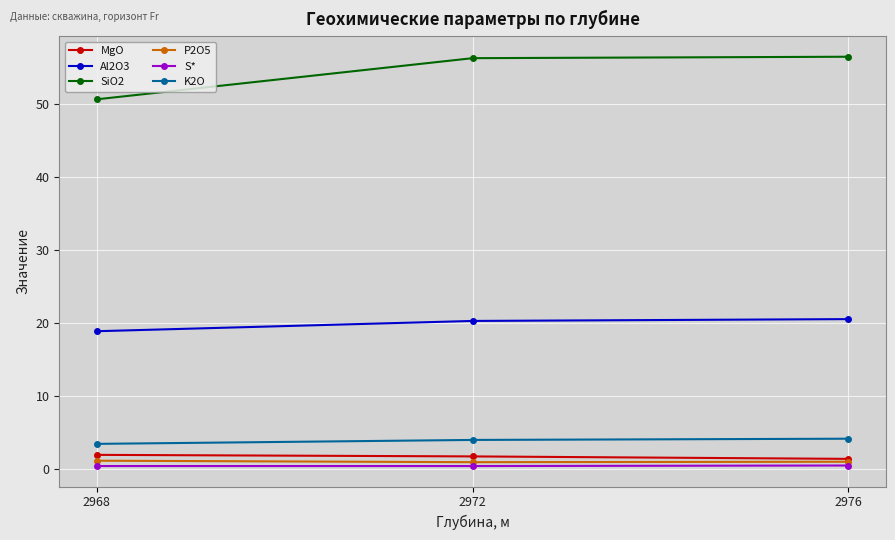

What is the maximum value for Al2O3?

20.5